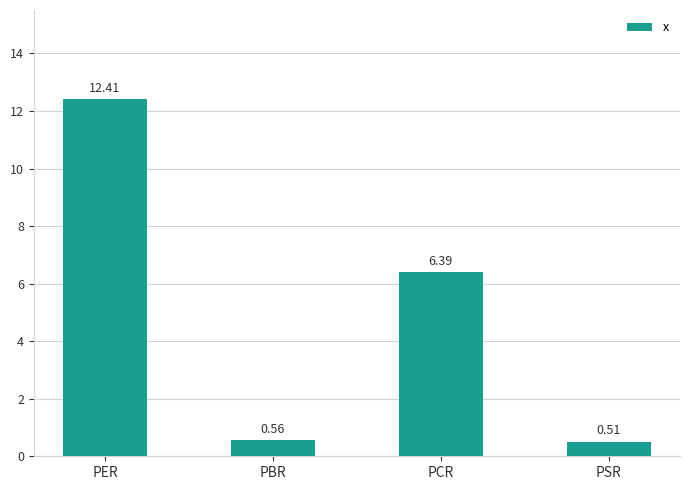

What is the change in value from PBR to PCR?

+5.8